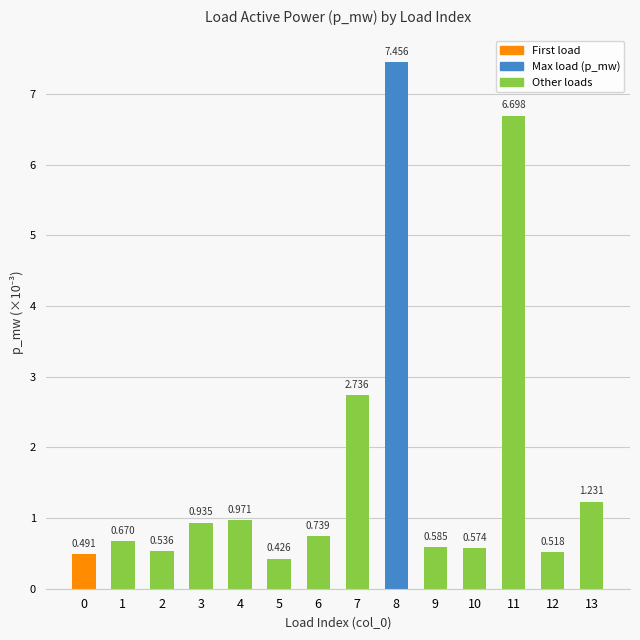

Reading left to right, what are all the values shown in this chart?

0.5	0.7	0.5	0.9	1.0	0.4	0.7	2.7	7.5	0.6	0.6	6.7	0.5	1.2